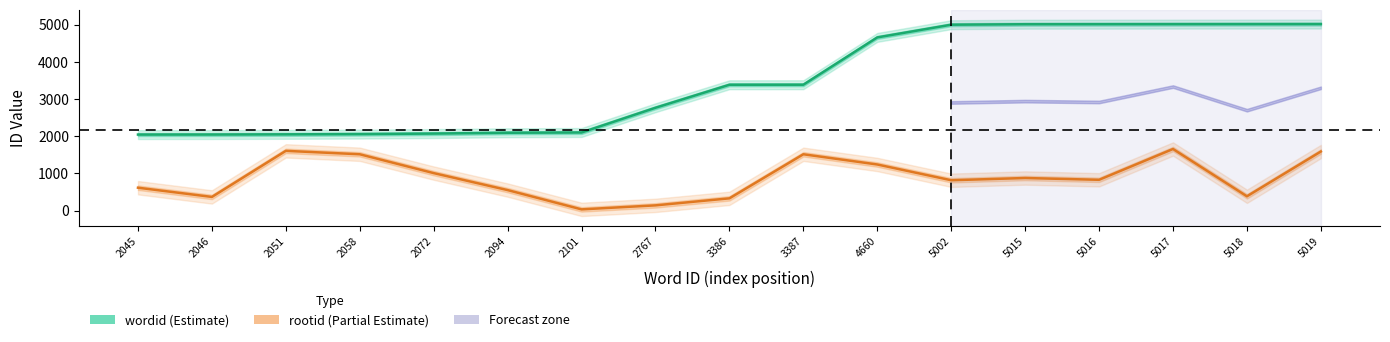

At 2094, list the series in order from largest to smallest.

wordid, rootid